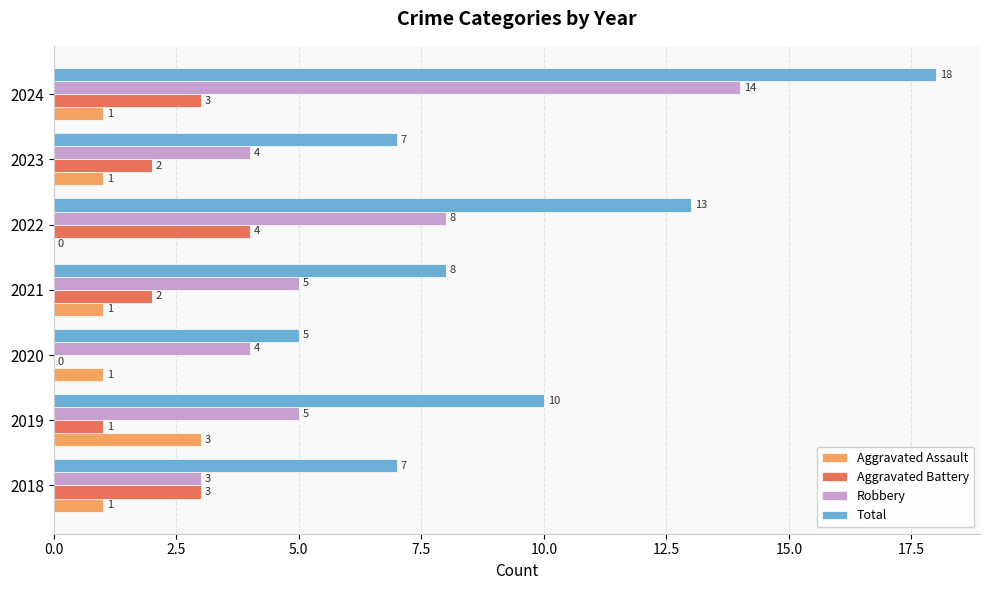

At which category does the chart reach its peak across all series?

2024